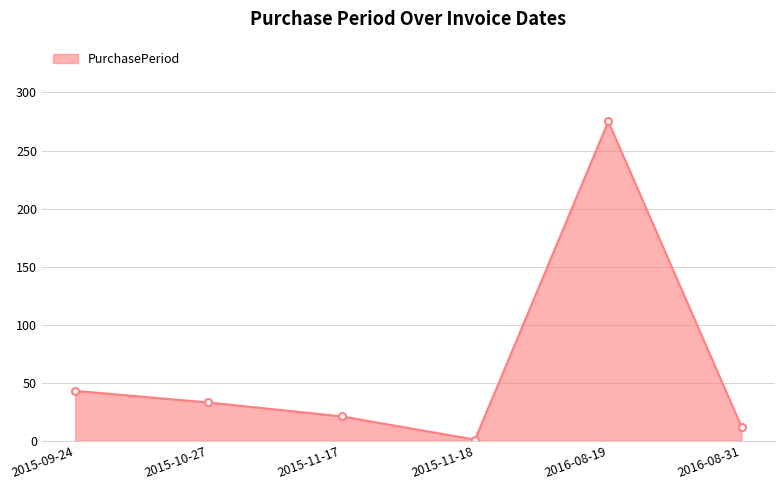

How many lines are shown in the chart?

1